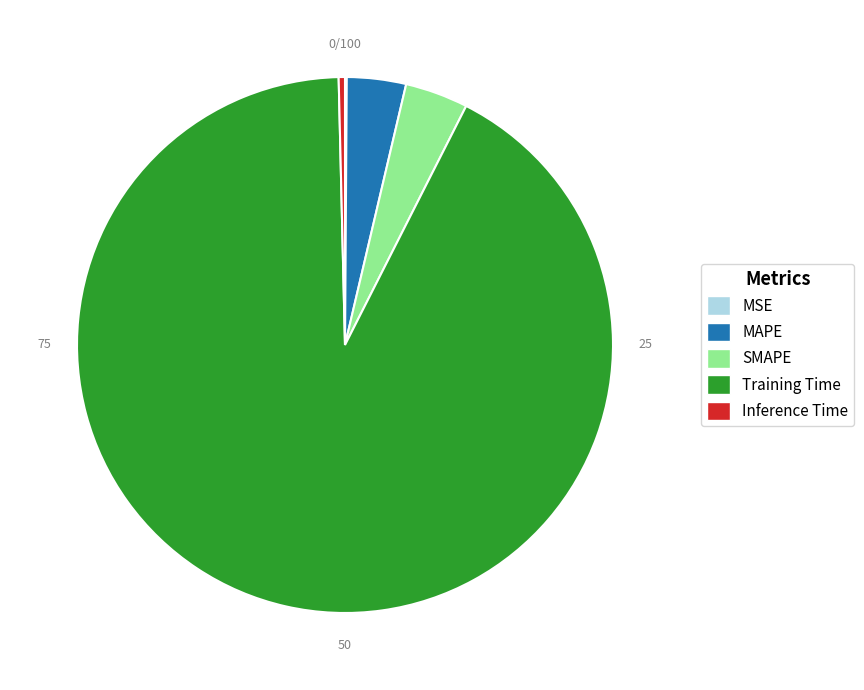

Which slice is the largest?

Training Time